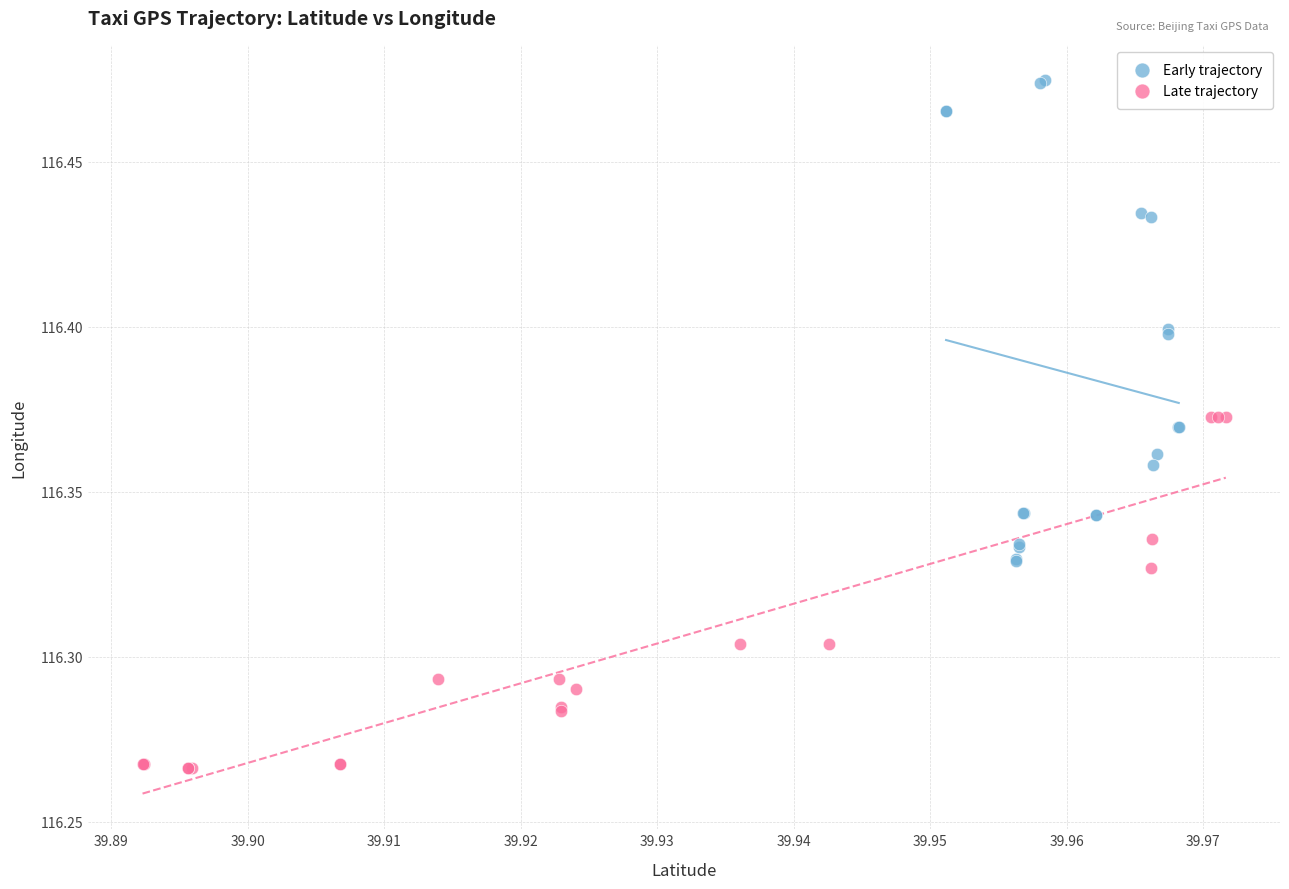

Which series reaches the maximum Y coordinate?

Early trajectory